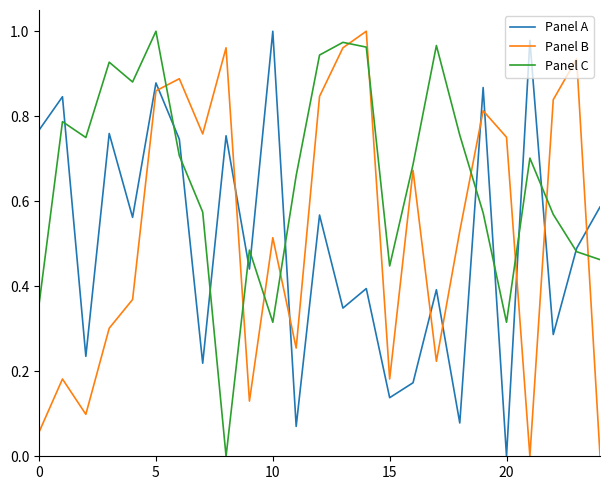

Which series has the largest total across all categories?

Panel C